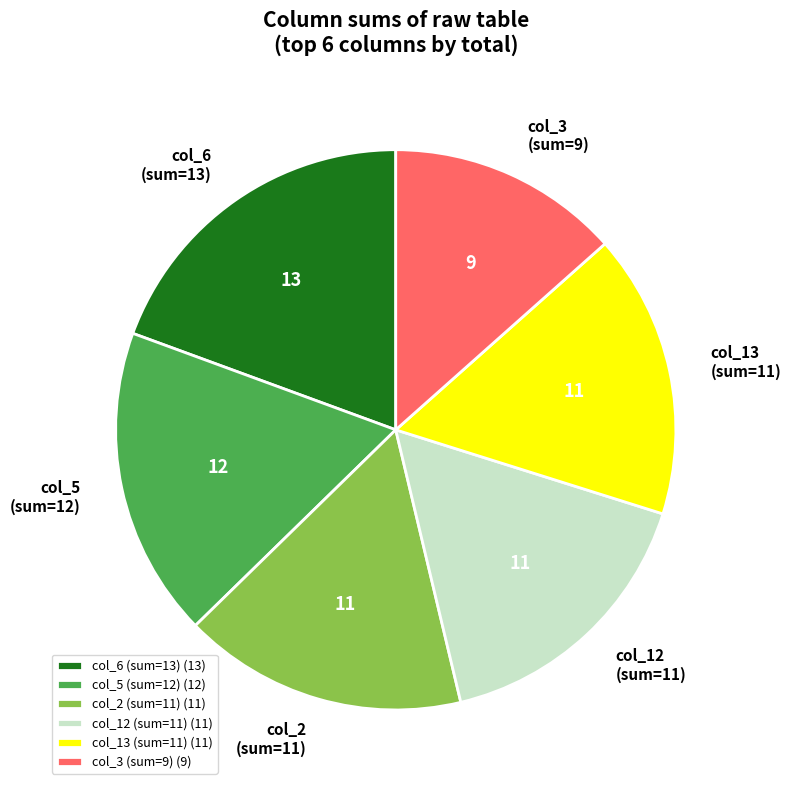

Which category has the biggest portion of the pie?

col_6 (sum=13) (13)